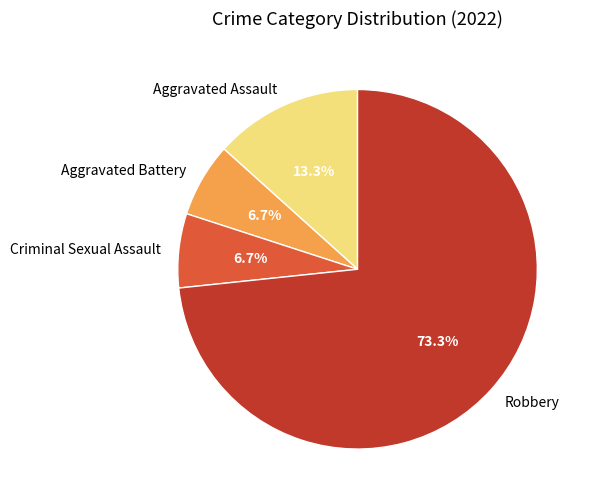

What is the largest slice in the pie chart?

Robbery